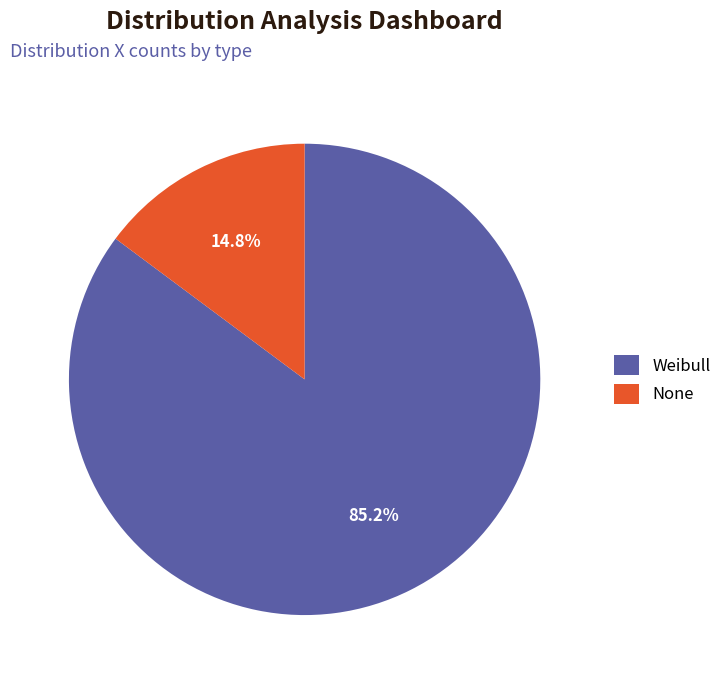

Rank the categories by value from lowest to highest.

None, Weibull